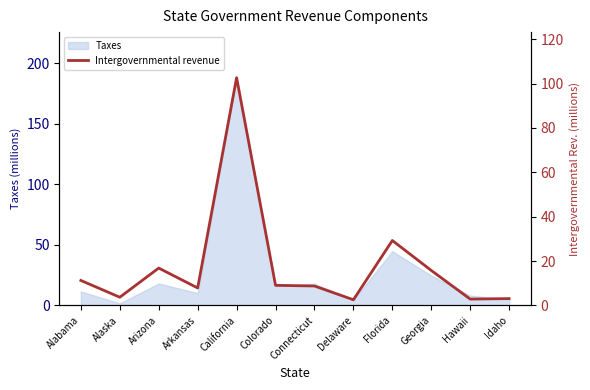

True or false: the data has more than 0 interior local peaks.

True